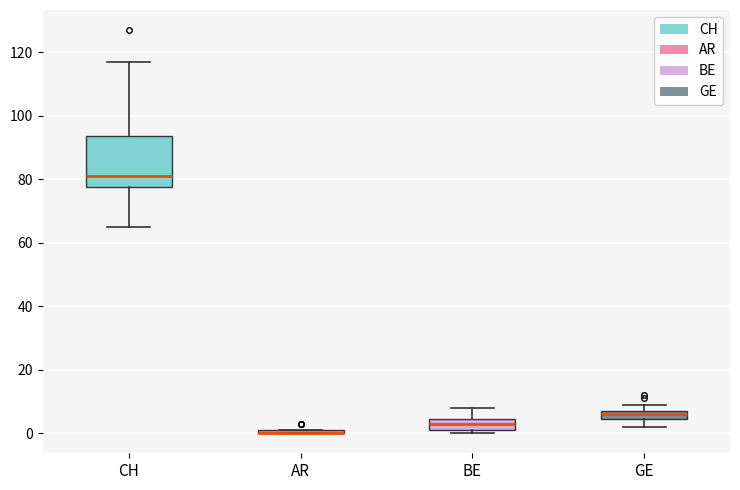

Which box is the tallest, from its lower edge to its upper edge?

CH